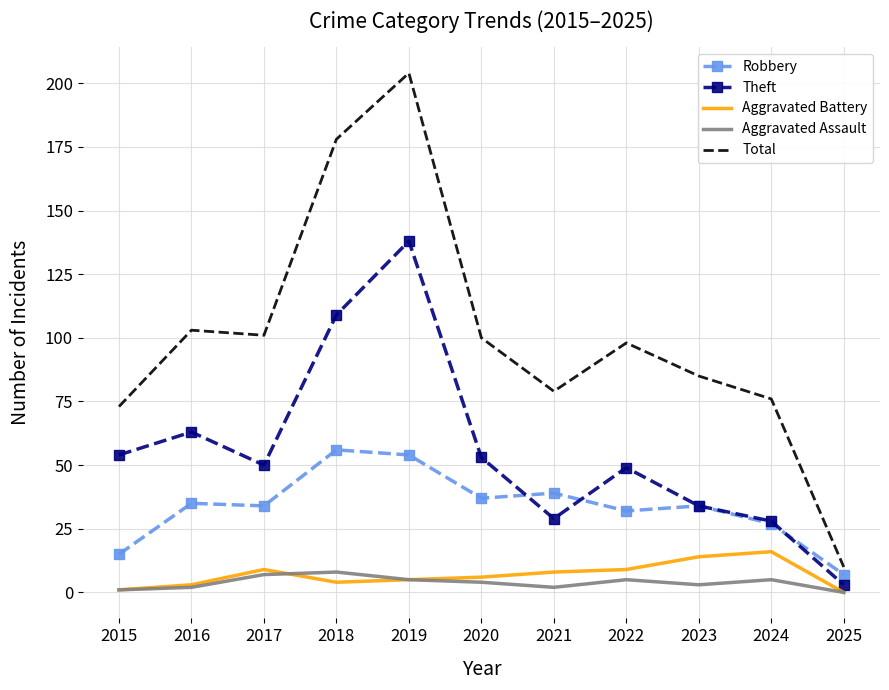

At which category is the sum across all series the highest?

2019